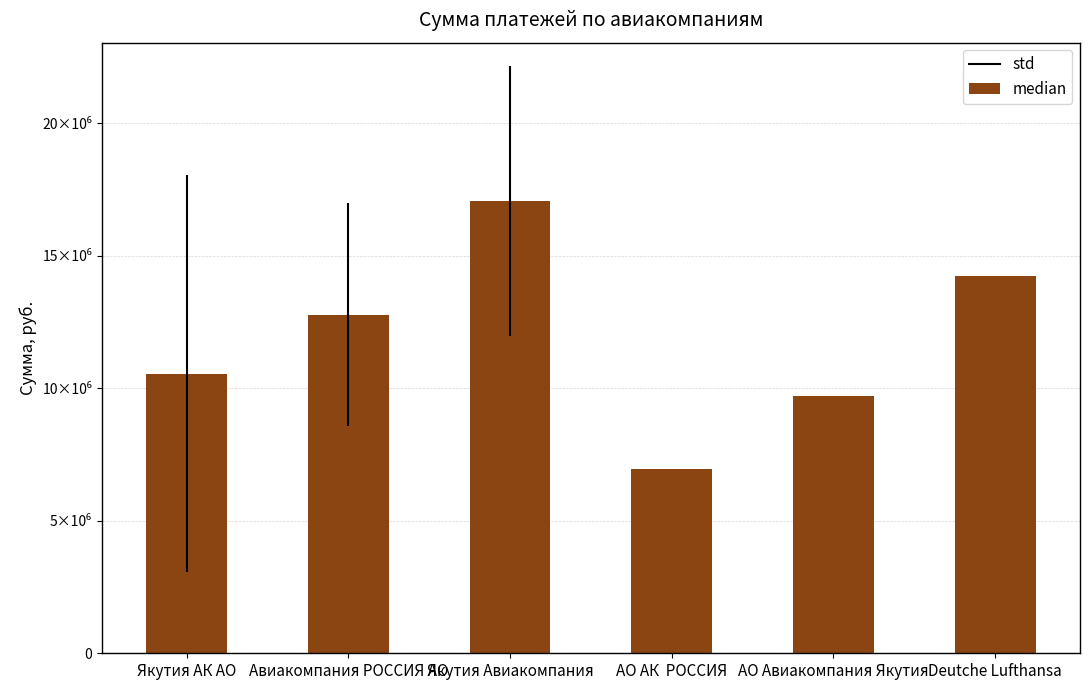

Reading left to right, what are all the values shown in this chart?

10556332	12778377	17068969	6964381	9699614	14242010